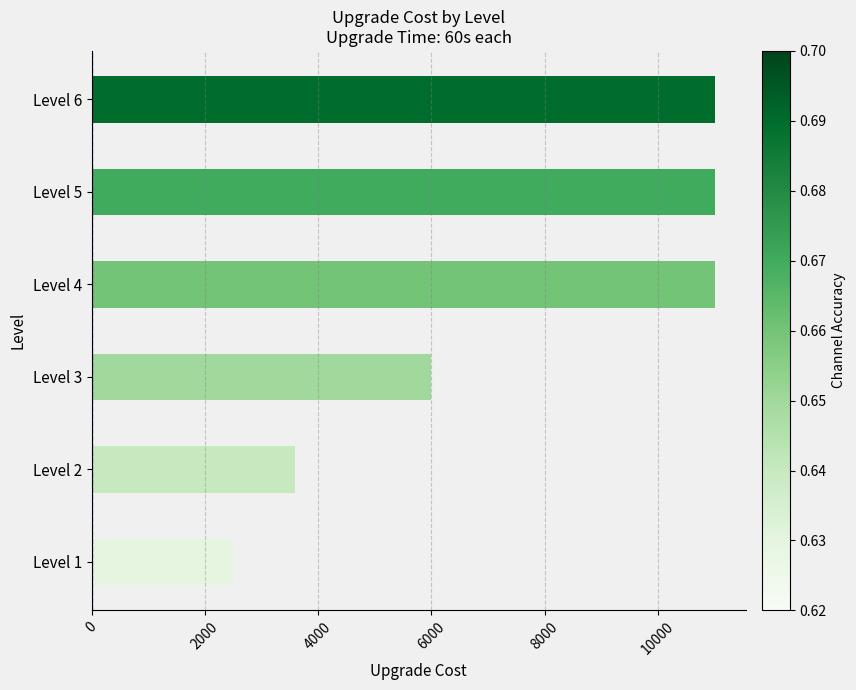

What is the difference between the maximum and minimum values?

8502